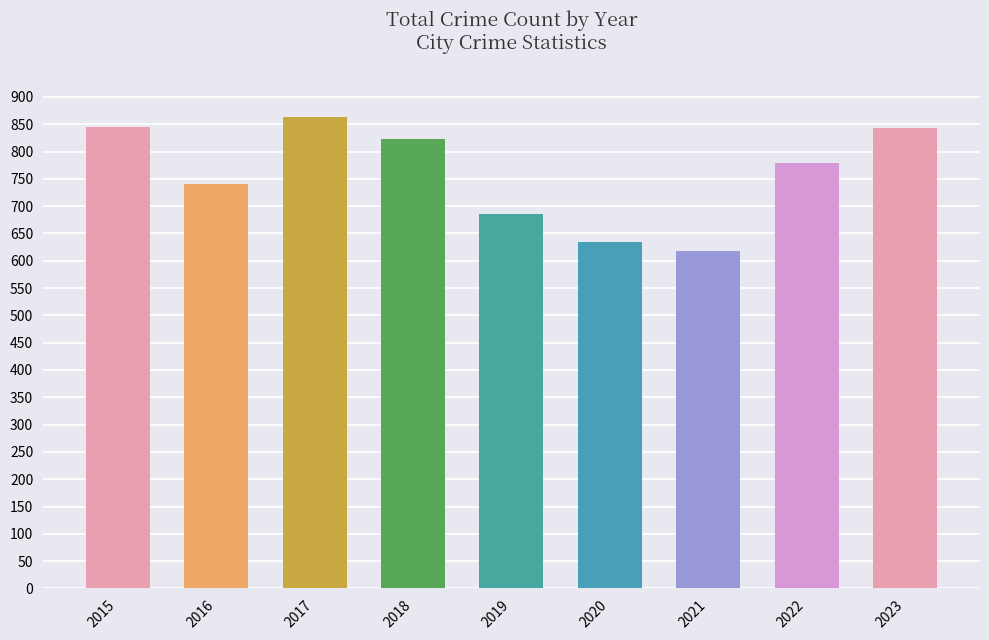

What is the difference between the maximum and minimum values?

246